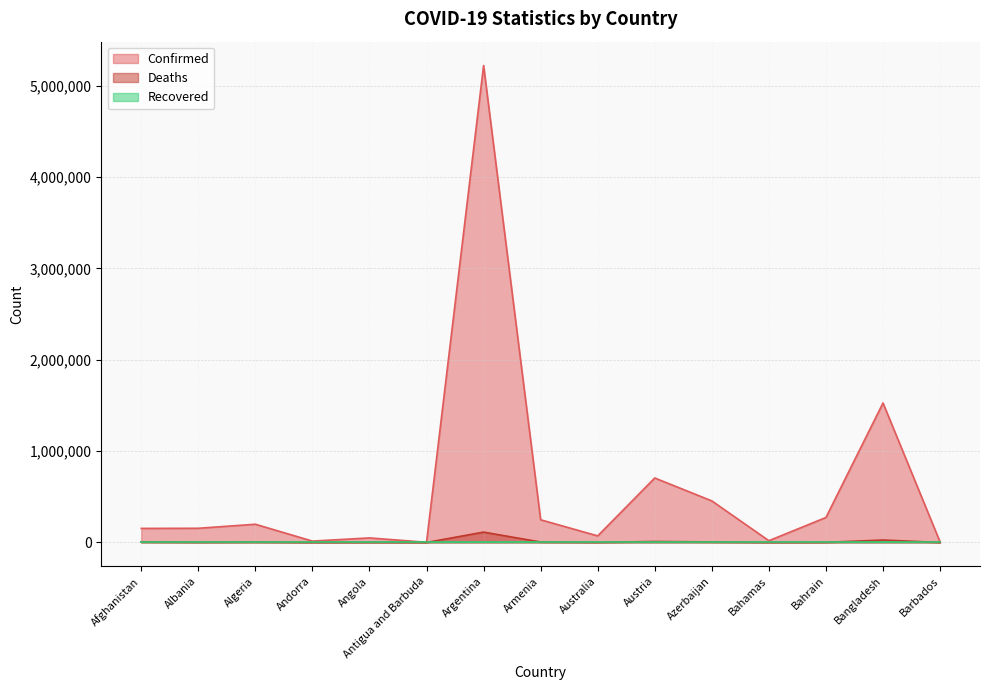

True or false: Confirmed and Deaths cross at least once.

False